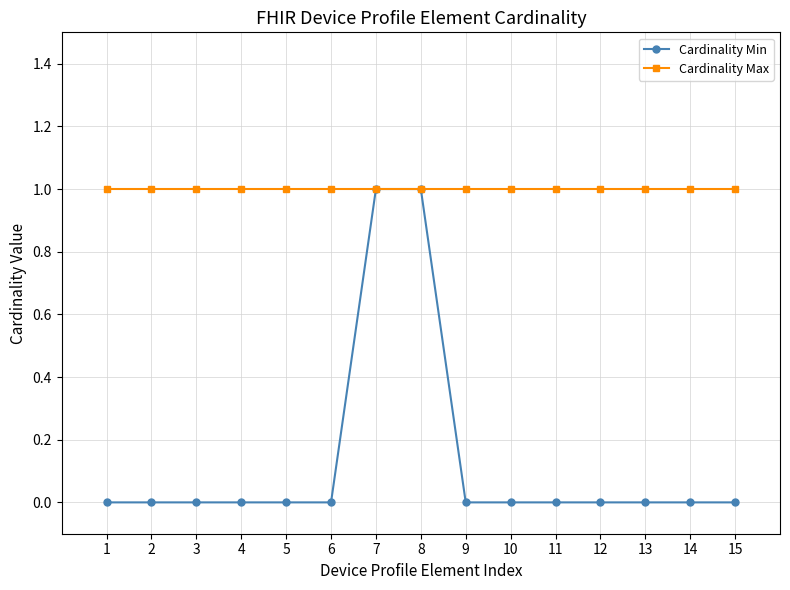

List the series in order of their overall mean, highest first.

Cardinality Max, Cardinality Min